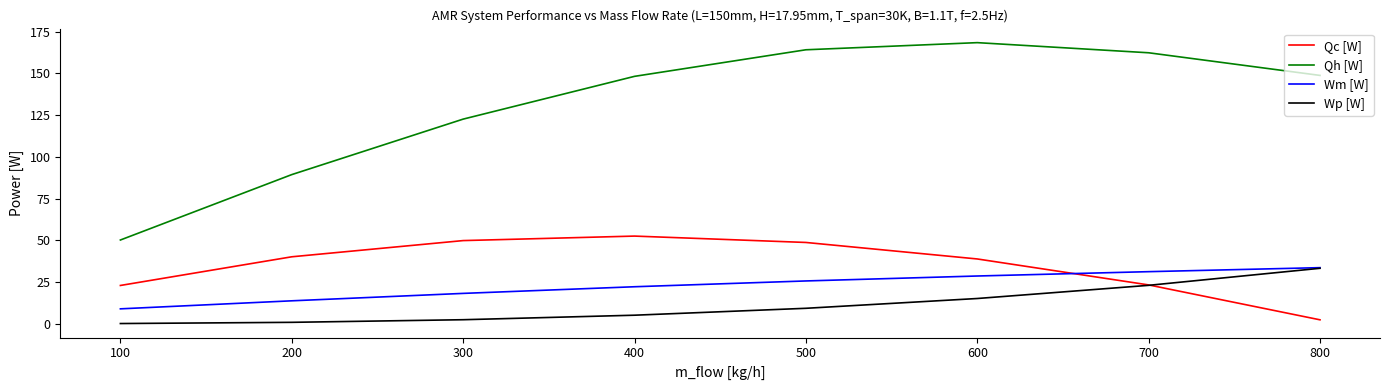

After their last crossing, which series has the higher values: Qc [W] or Wp [W]?

Wp [W]